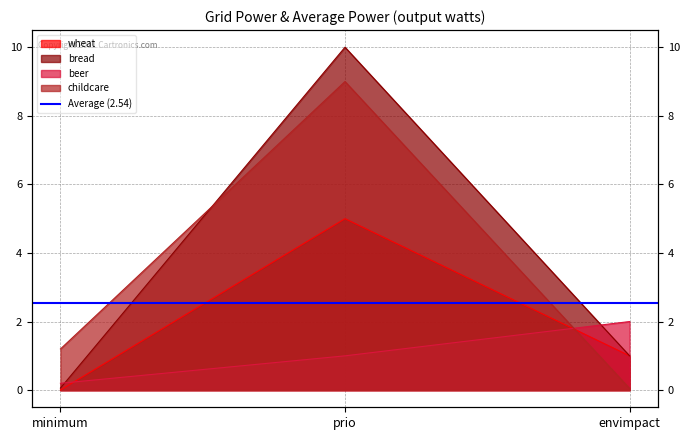

Between envimpact and minimum, which is larger?

envimpact